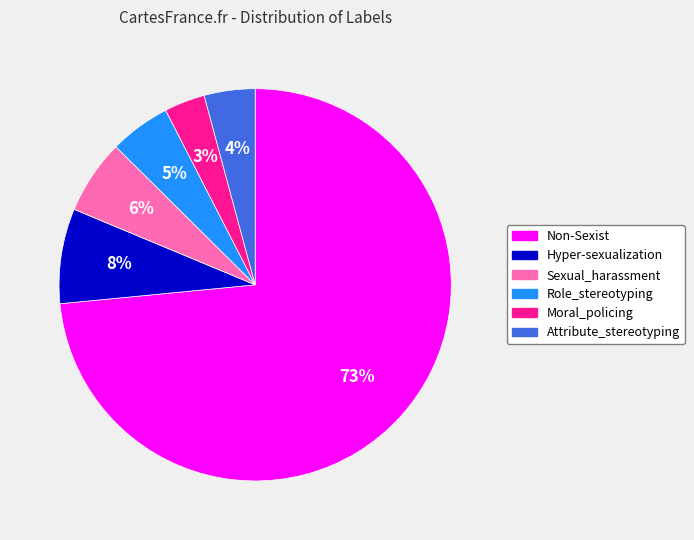

Do Role_stereotyping and Moral_policing together represent more than half of the pie?

No